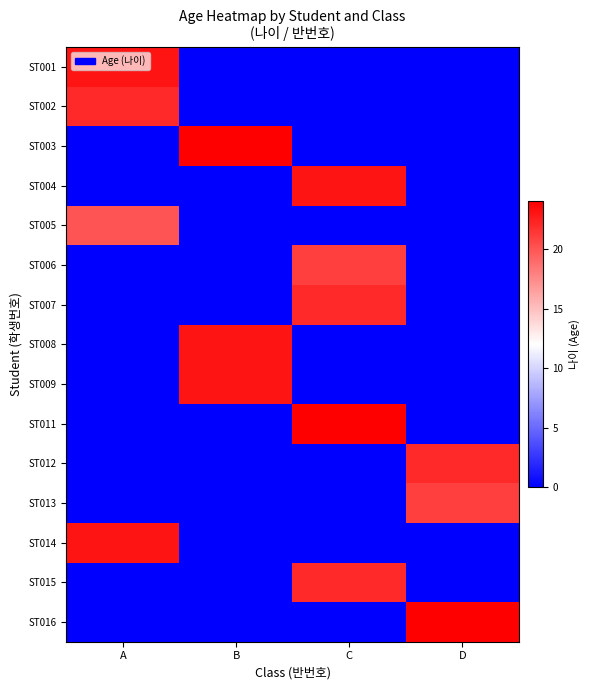

Reading left to right, what are all the values shown in this chart?

ST001: A=23	B=0	C=0	D=0
ST002: A=22	B=0	C=0	D=0
ST003: A=0	B=24	C=0	D=0
ST004: A=0	B=0	C=23	D=0
ST005: A=20	B=0	C=0	D=0
ST006: A=0	B=0	C=21	D=0
ST007: A=0	B=0	C=22	D=0
ST008: A=0	B=23	C=0	D=0
ST009: A=0	B=23	C=0	D=0
ST011: A=0	B=0	C=24	D=0
ST012: A=0	B=0	C=0	D=22
ST013: A=0	B=0	C=0	D=21
ST014: A=23	B=0	C=0	D=0
ST015: A=0	B=0	C=22	D=0
ST016: A=0	B=0	C=0	D=24